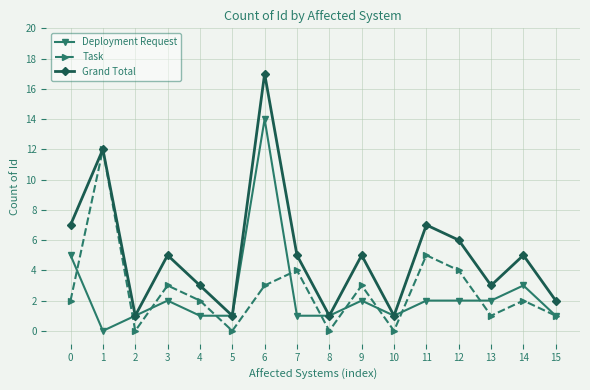

Reading left to right, transcribe all the data shown in this chart.

Deployment Request: 5	0	1	2	1	1	14	1	1	2	1	2	2	2	3	1
Task: 2	12	0	3	2	0	3	4	0	3	0	5	4	1	2	1
Grand Total: 7	12	1	5	3	1	17	5	1	5	1	7	6	3	5	2